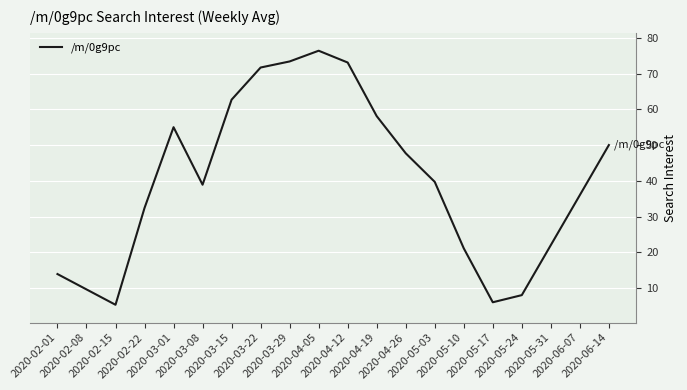

The chart shows a value of 21.1 at 2020-05-10. True or false?

True